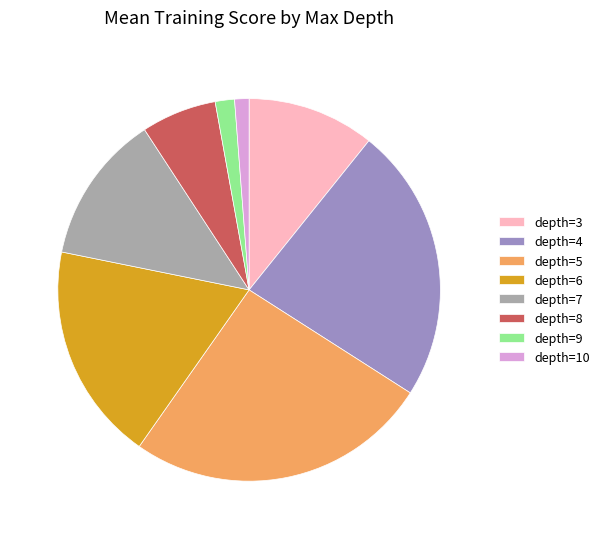

The depth=5 slice represents 26% of the pie. True or false?

True